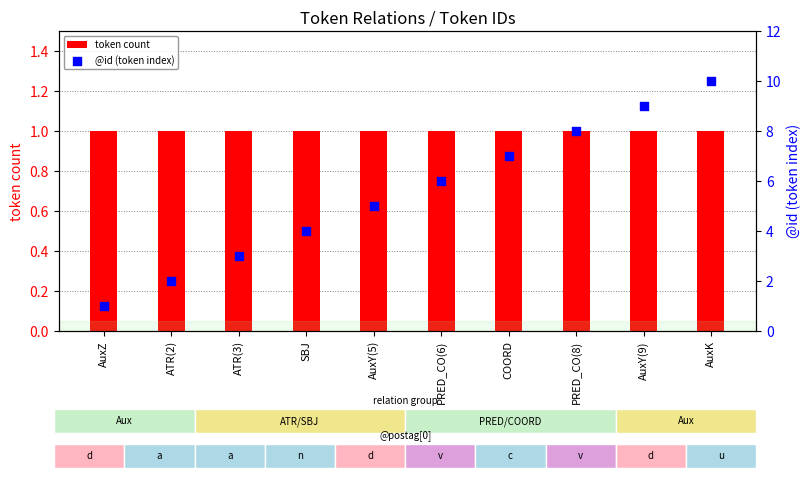

Is the value of @id (token index) at PRED_CO(6) greater than the value of token count at SBJ?

Yes